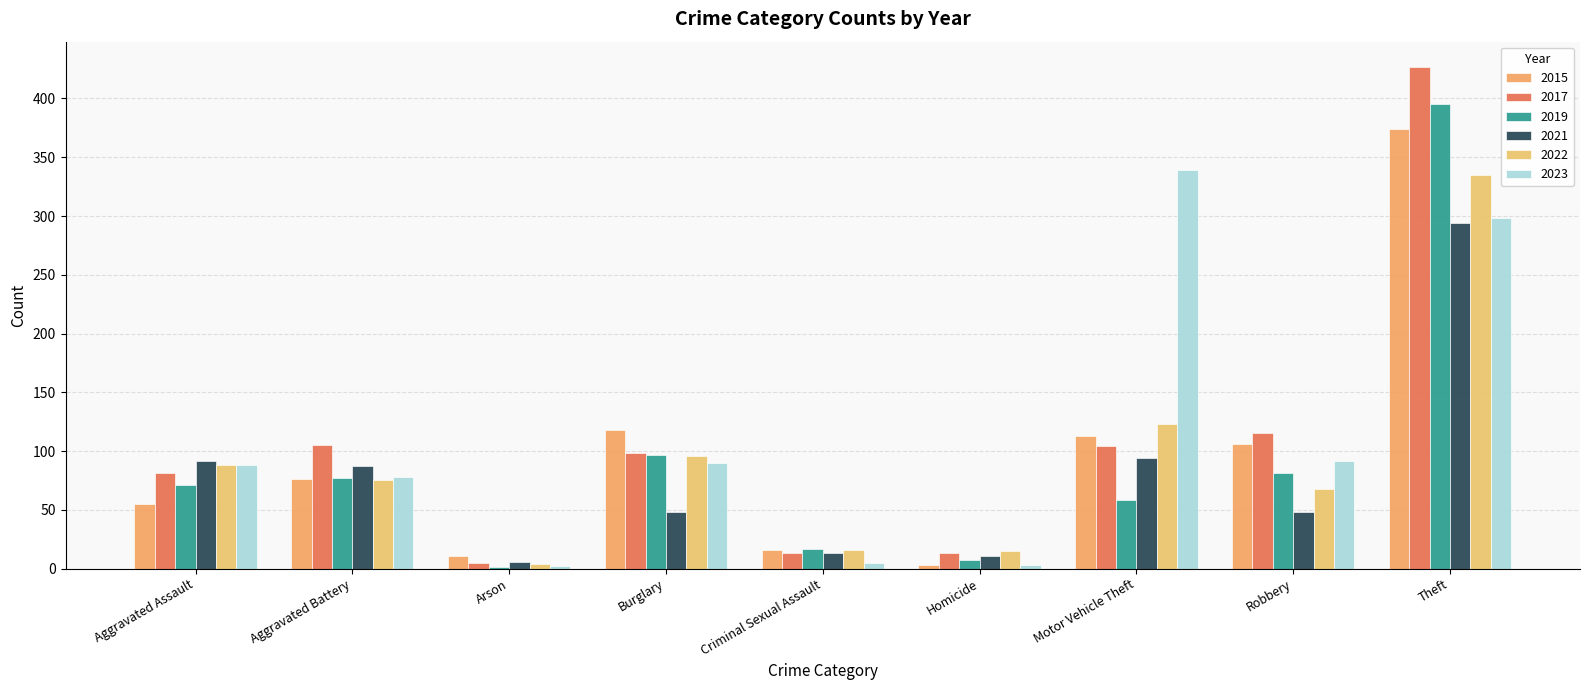

List the series in order of their peak value, lowest first.

2021, 2022, 2023, 2015, 2019, 2017